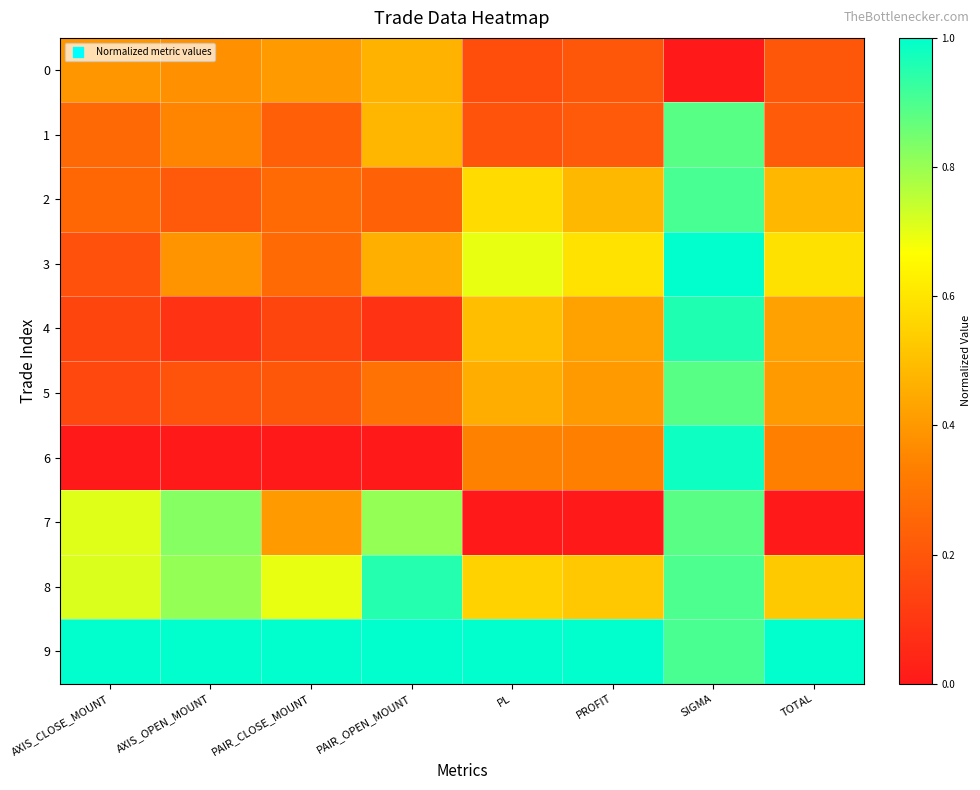

At which category does the chart reach its peak across all series?

SIGMA